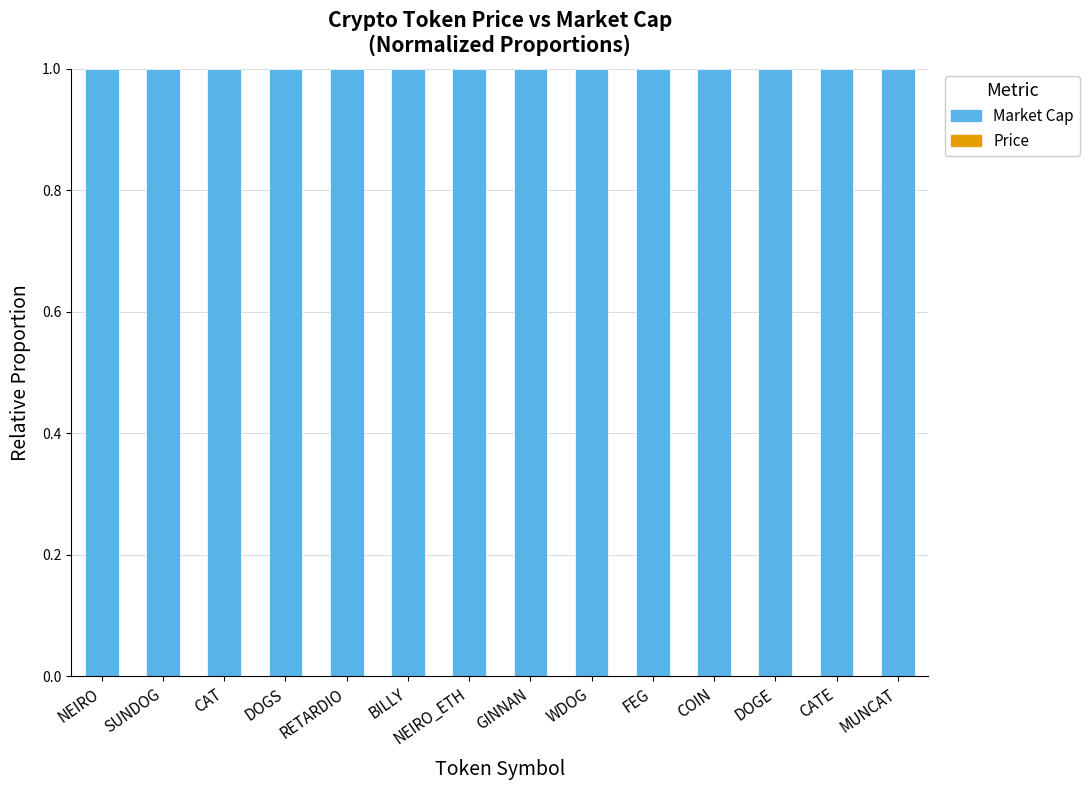

Between FEG and GINNAN, which is larger?

GINNAN